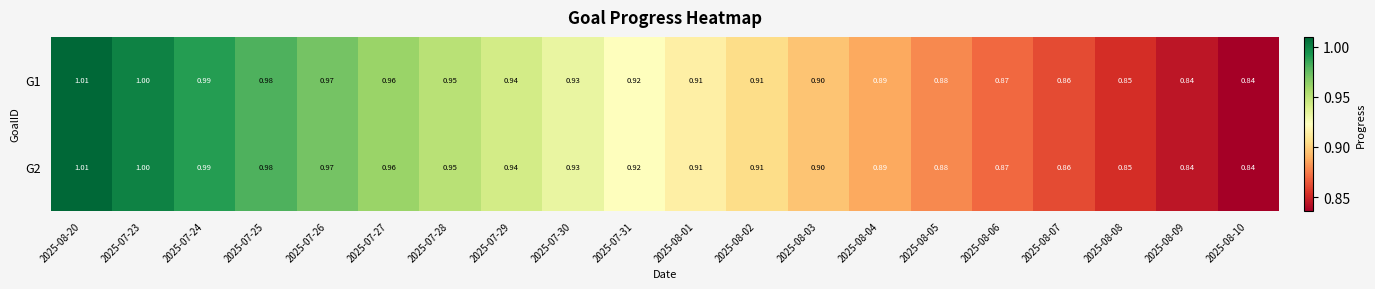

Is the value of G2 at 2025-07-25 greater than the value of G1 at 2025-07-23?

No